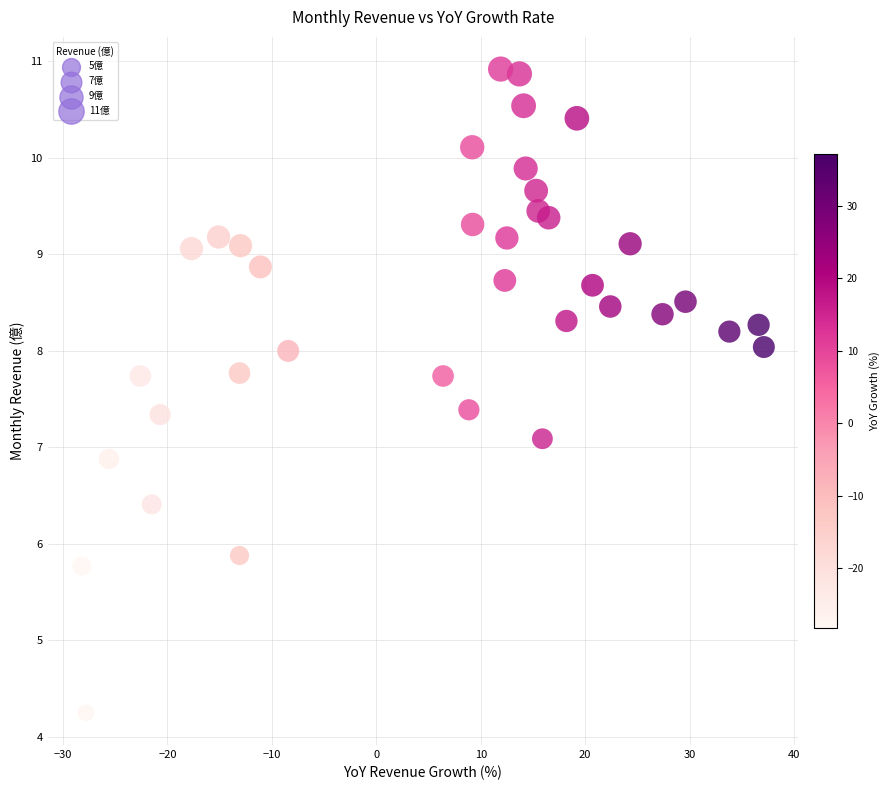

What is the range of X values (max minus min)?

65.3